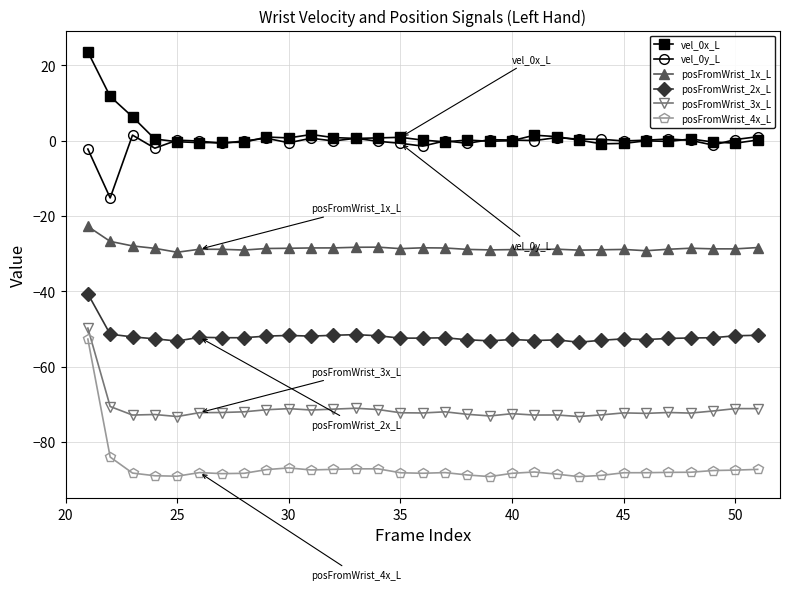

True or false: posFromWrist_4x_L and posFromWrist_1x_L intersect in this chart.

False